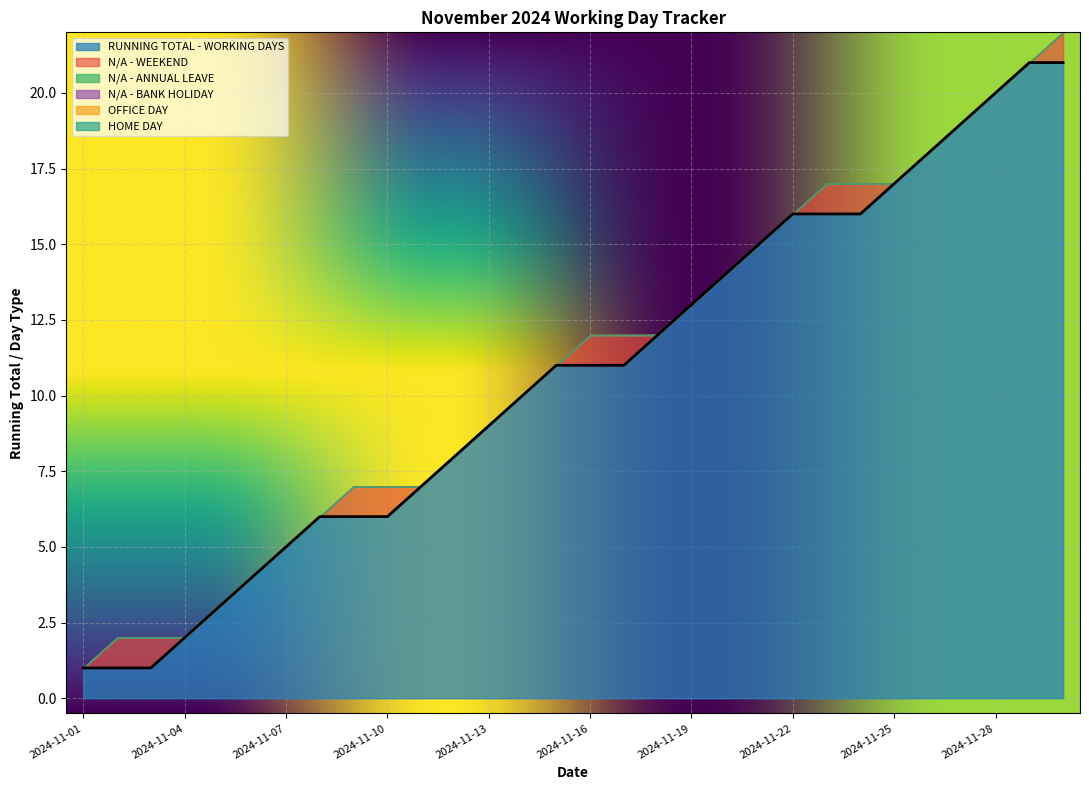

True or false: N/A - WEEKEND and HOME DAY intersect in this chart.

False